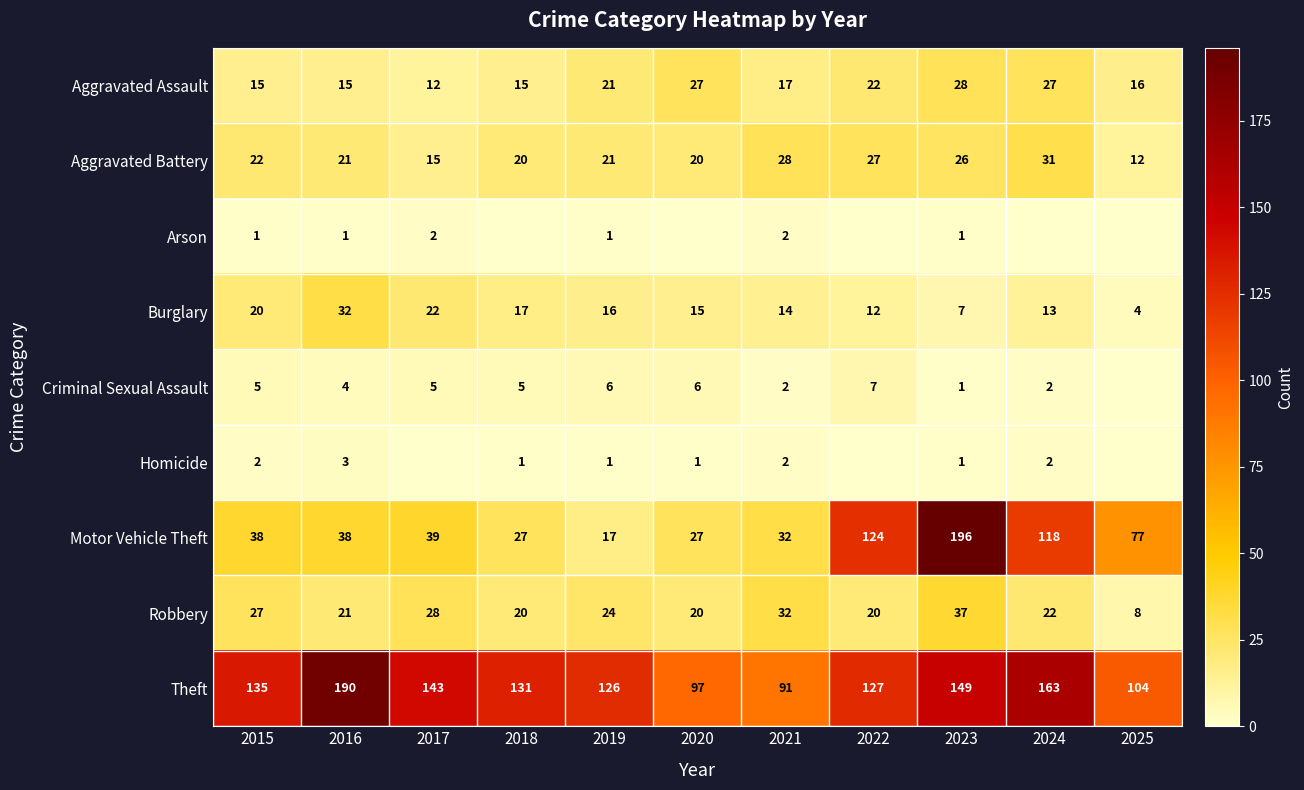

What is the difference between the Theft values at 2024 and 2018?

32